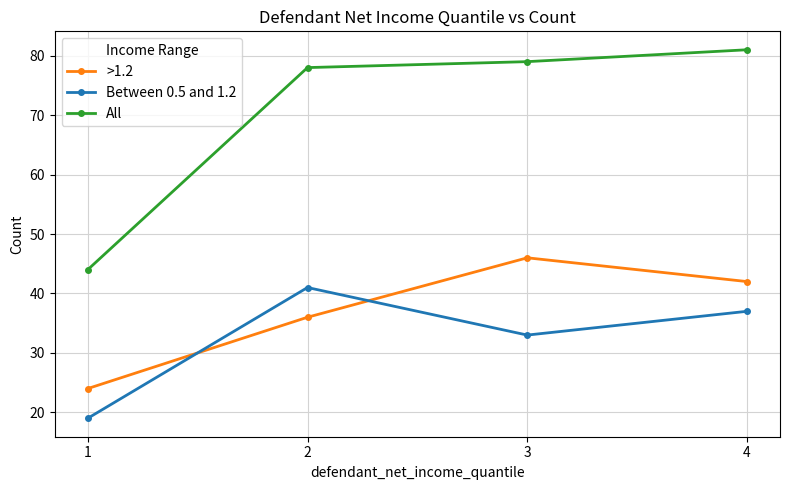

What is the sum of all Between 0.5 and 1.2 values?

130